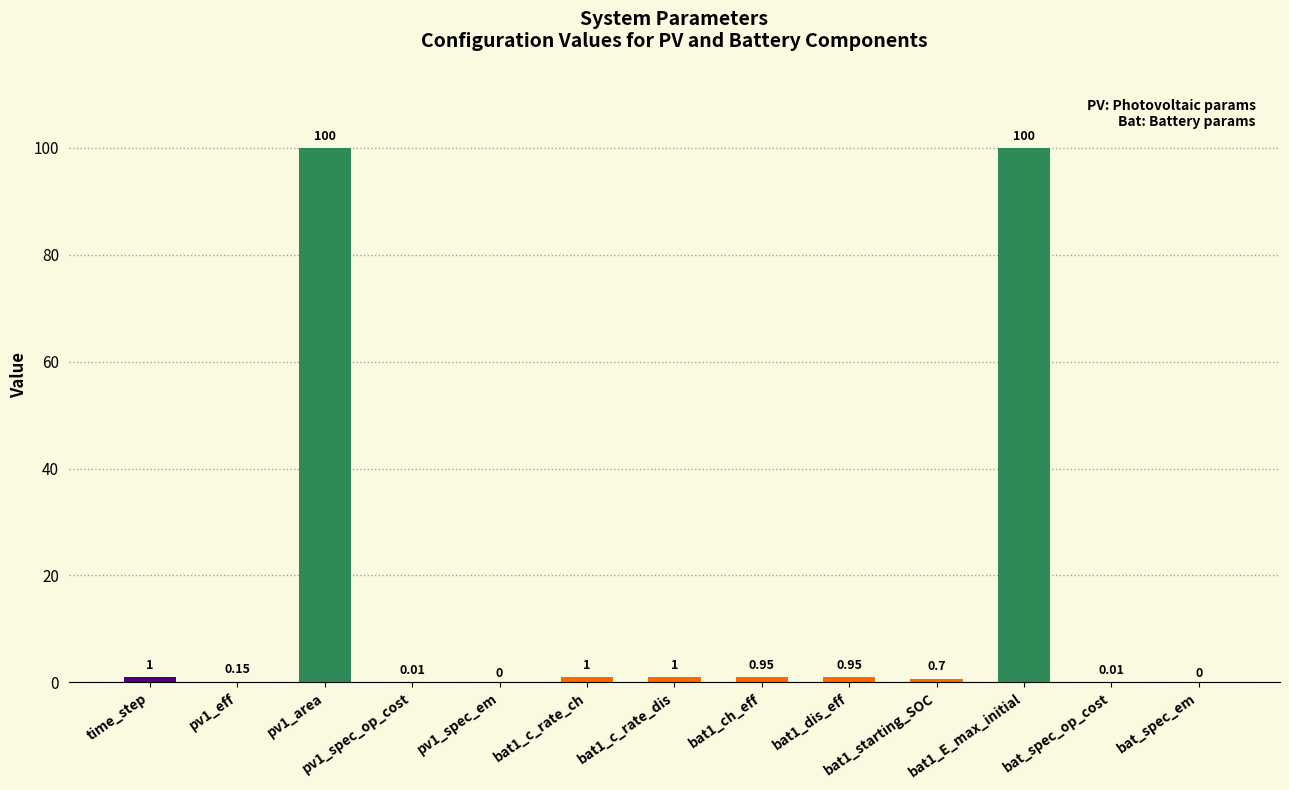

What is the value of the 10th bar from the left?

0.7